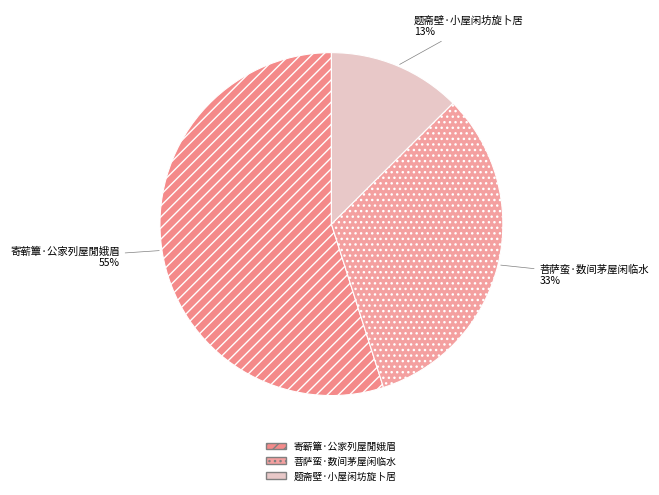

Combined, do 菩萨蛮·数间茅屋闲临水 and 寄蕲簟·公家列屋閒娥眉 account for over 50%?

Yes